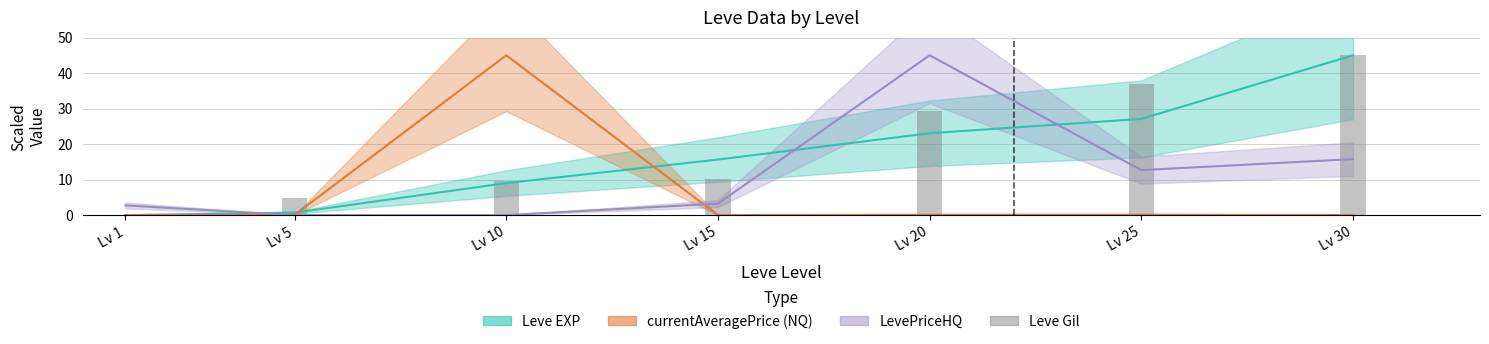

List the labels in order of value, largest first.

Lv 30, Lv 25, Lv 20, Lv 15, Lv 10, Lv 5, Lv 1